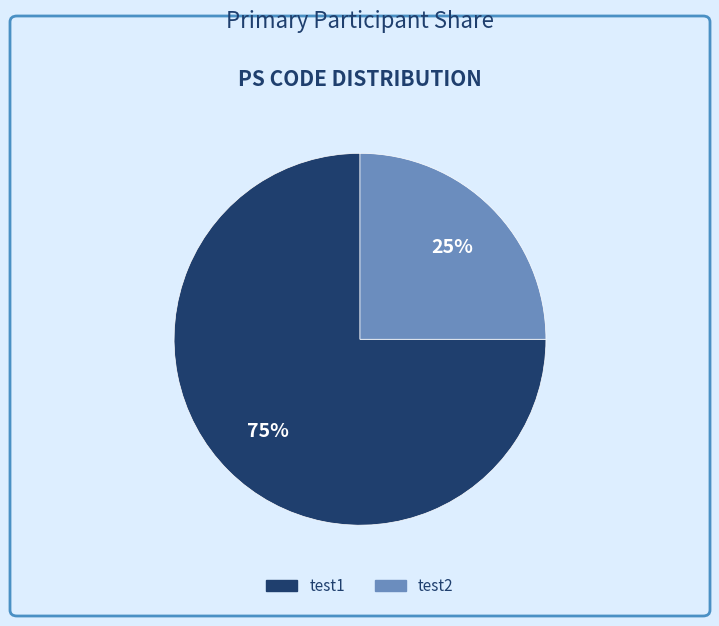

Does test2 represent more than half of the total?

No